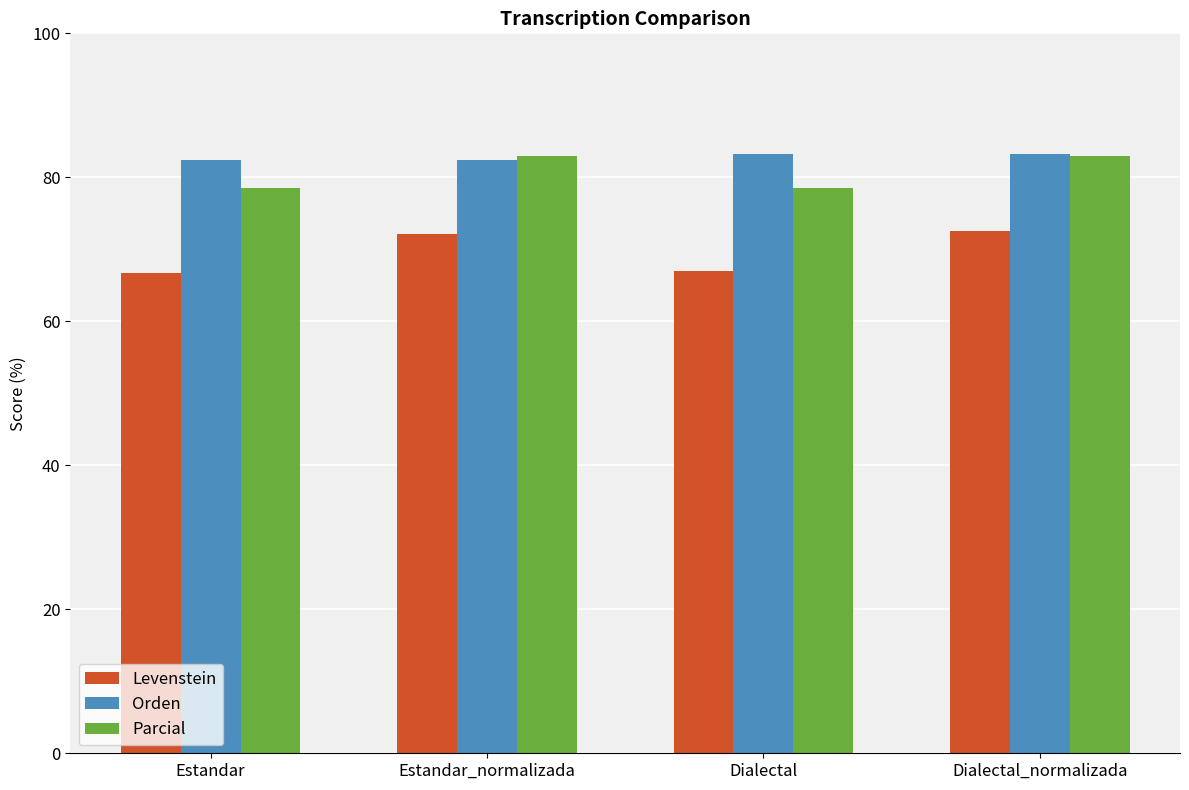

What is the average value of the Levenstein series?

69.5